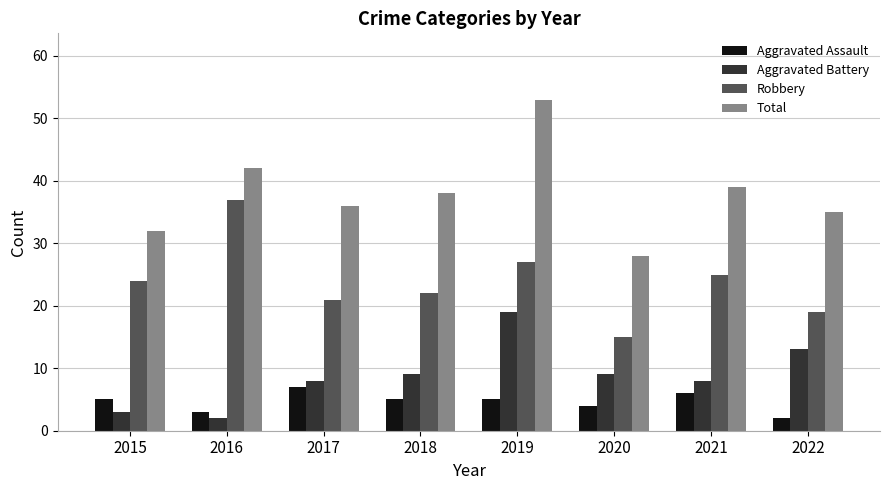

Which label corresponds to the largest value in the chart?

2019